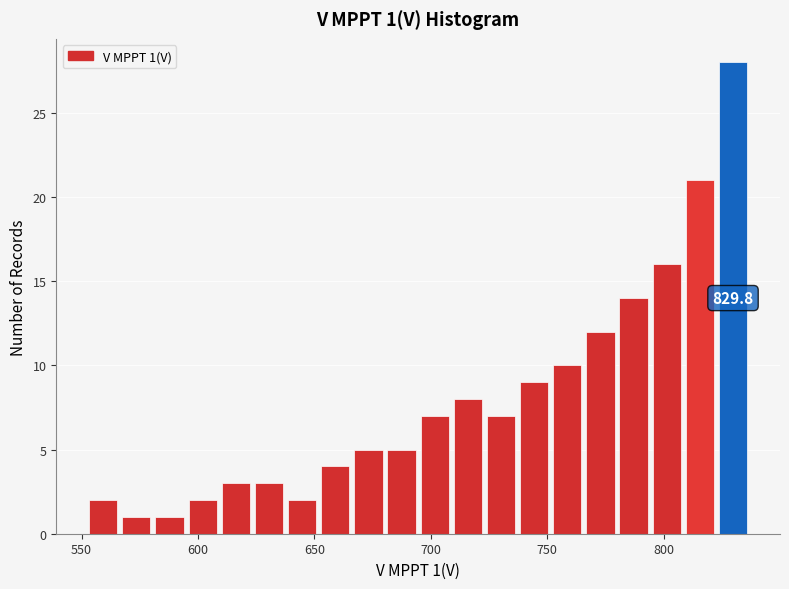

Read against the x-axis, roughly where is the centre of the tallest bar?

830